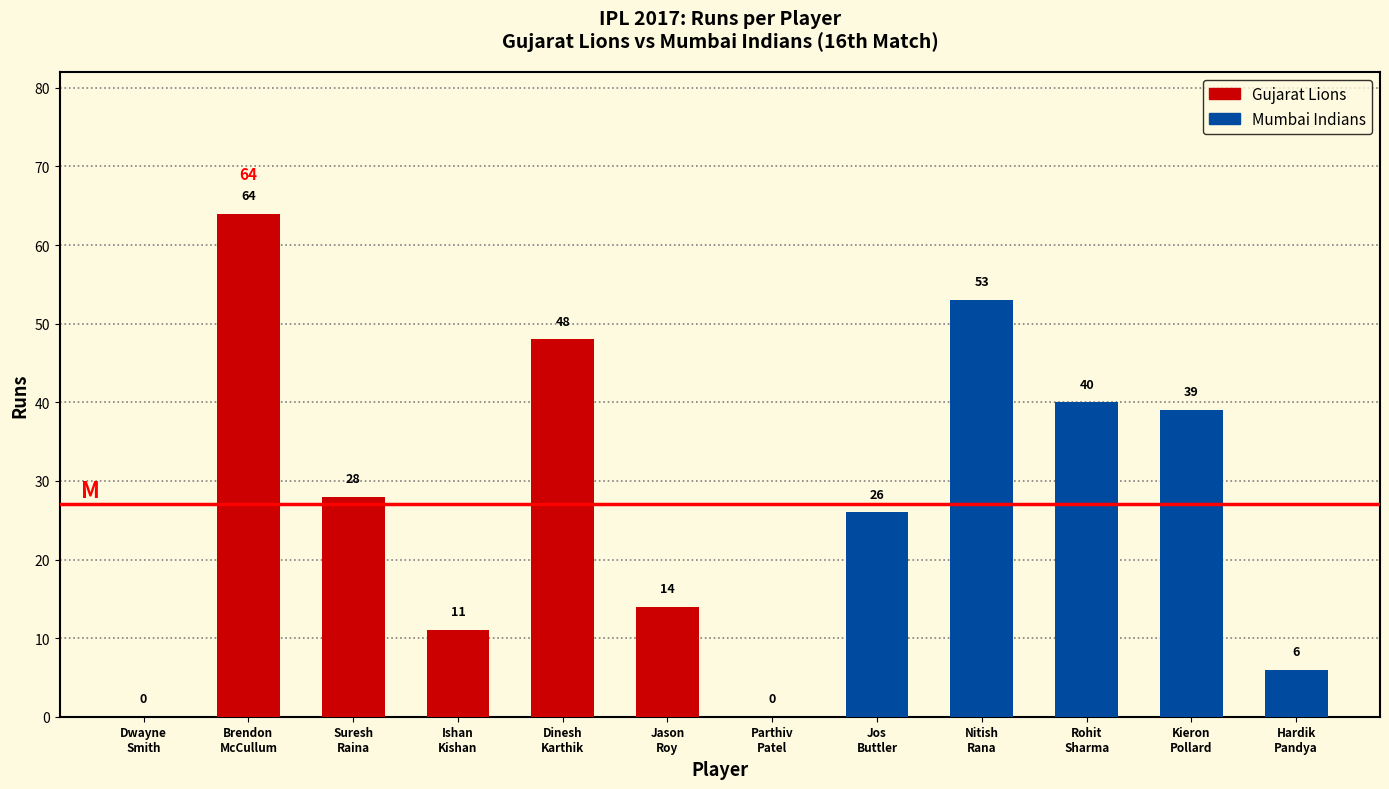

At which category does the chart reach its minimum across all series?

Dwayne Smith